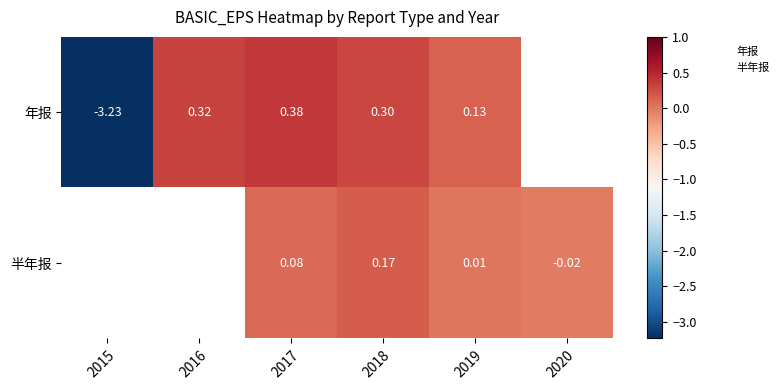

At 2019, list the series in order from largest to smallest.

年报, 半年报